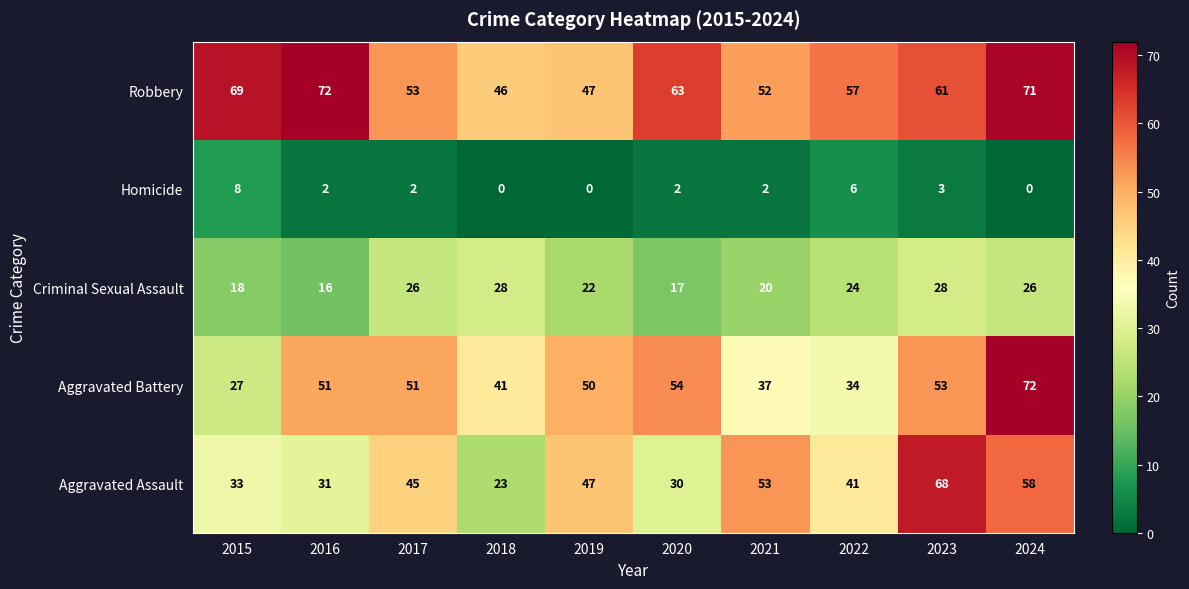

How many data points does each series have?

10